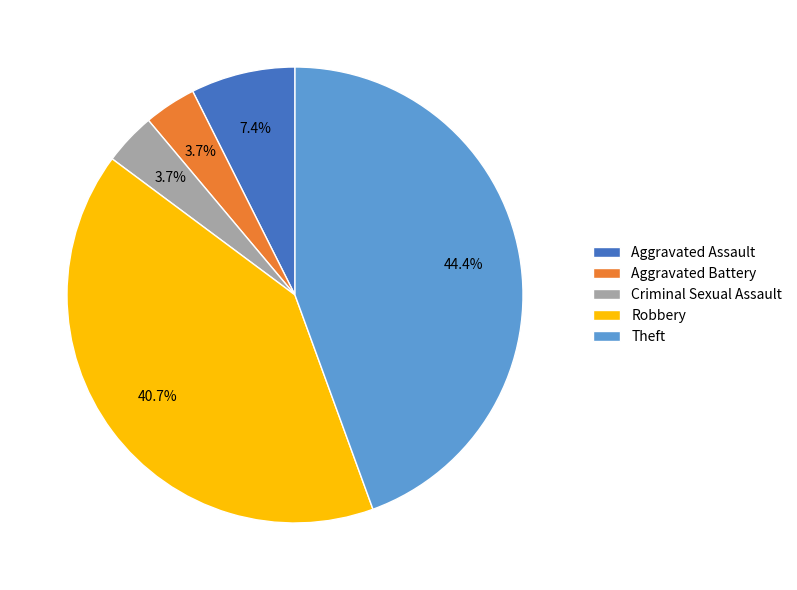

To the nearest percent, what is the combined percentage of Criminal Sexual Assault and Aggravated Battery?

7%